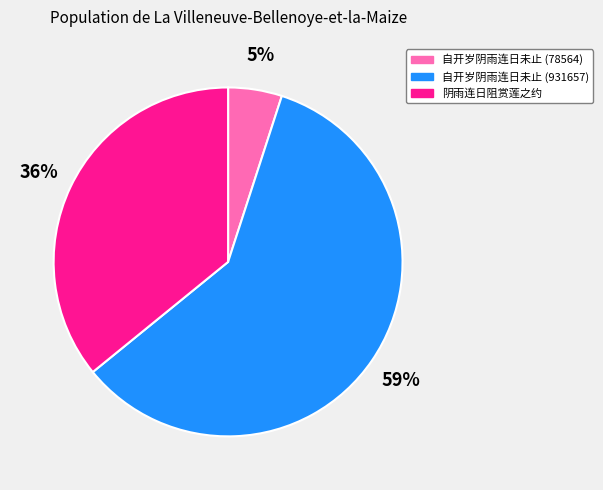

Does any single category account for the majority?

Yes